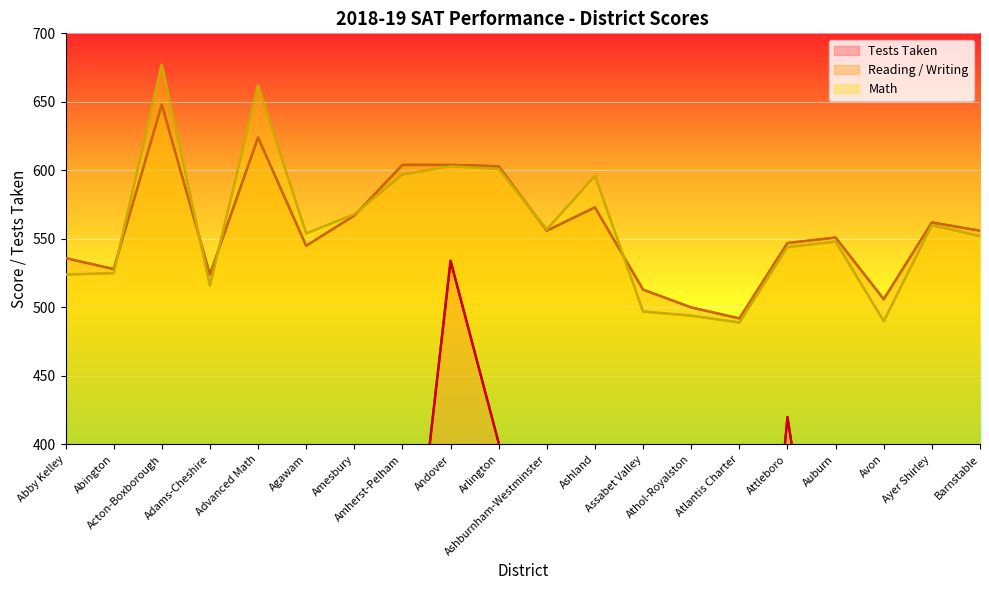

Does the chart display data point markers on the line(s)?

No